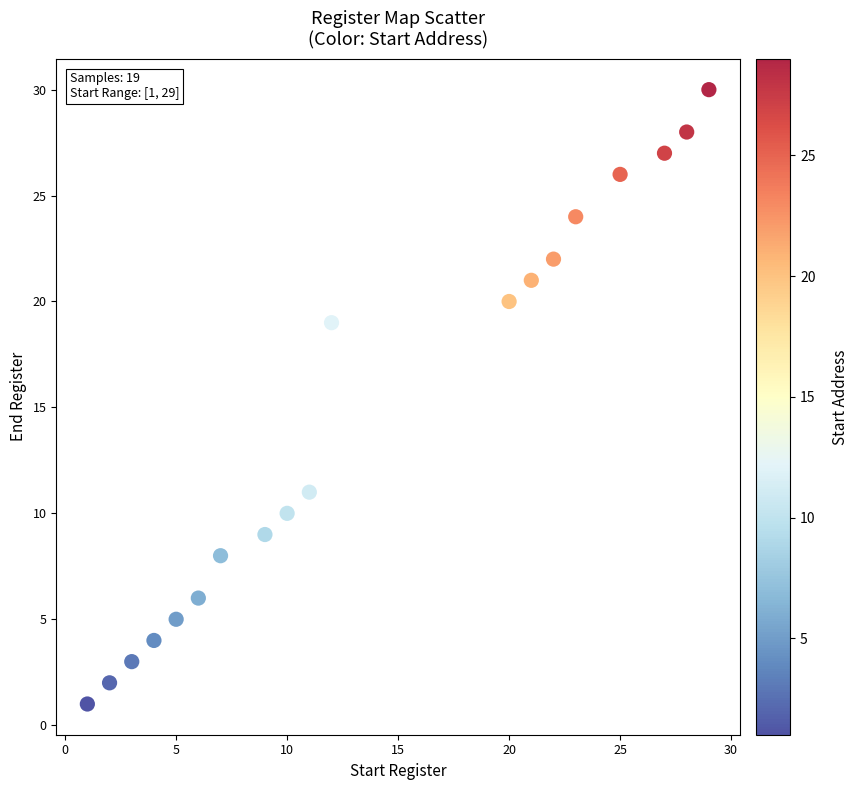

What is the range of Y values (max minus min)?

29